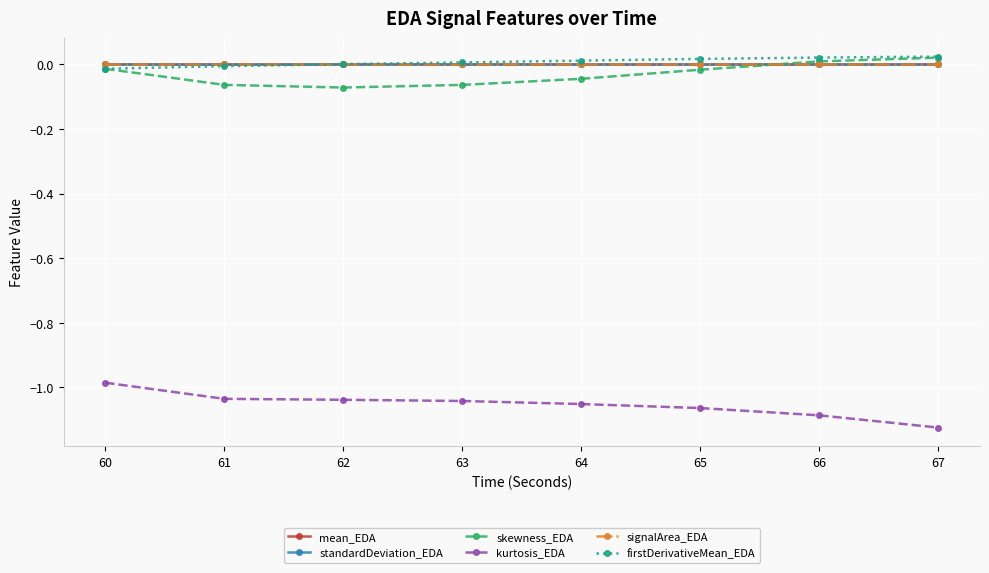

True or false: kurtosis_EDA and standardDeviation_EDA cross at least once.

False